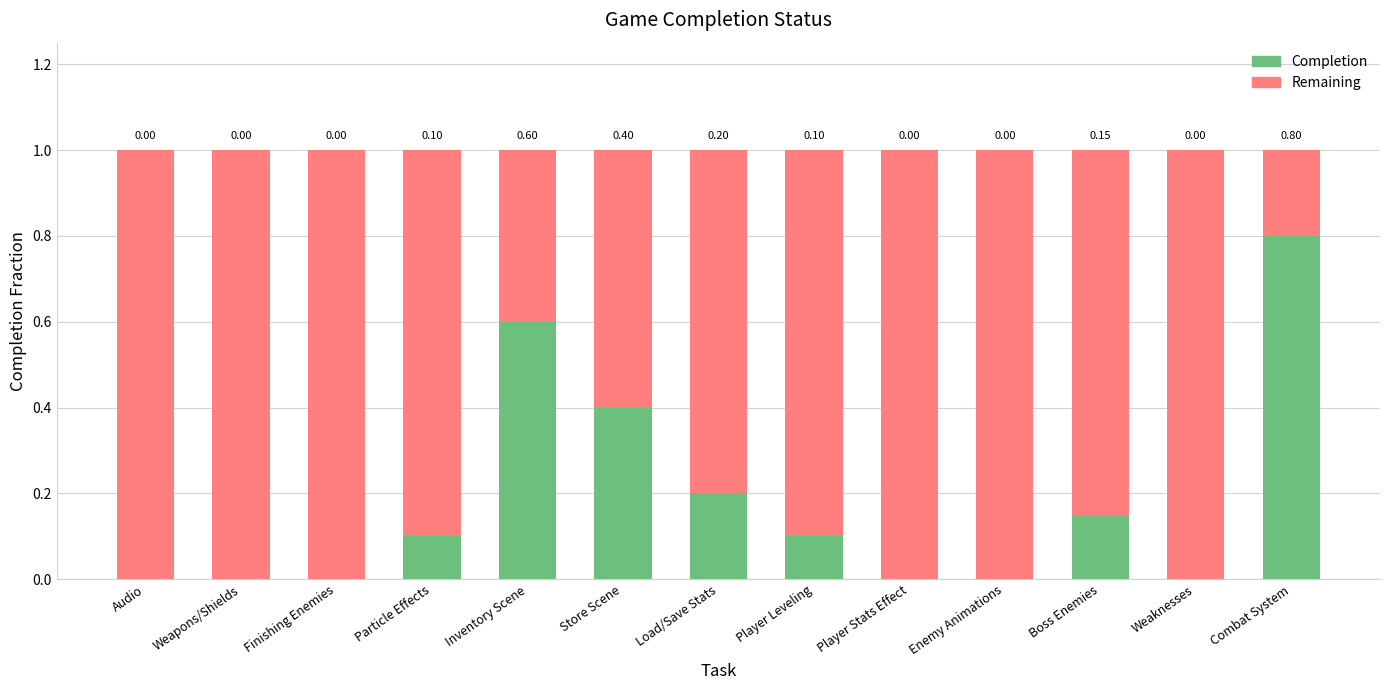

What is the total value across all series at Weaknesses?

1.0